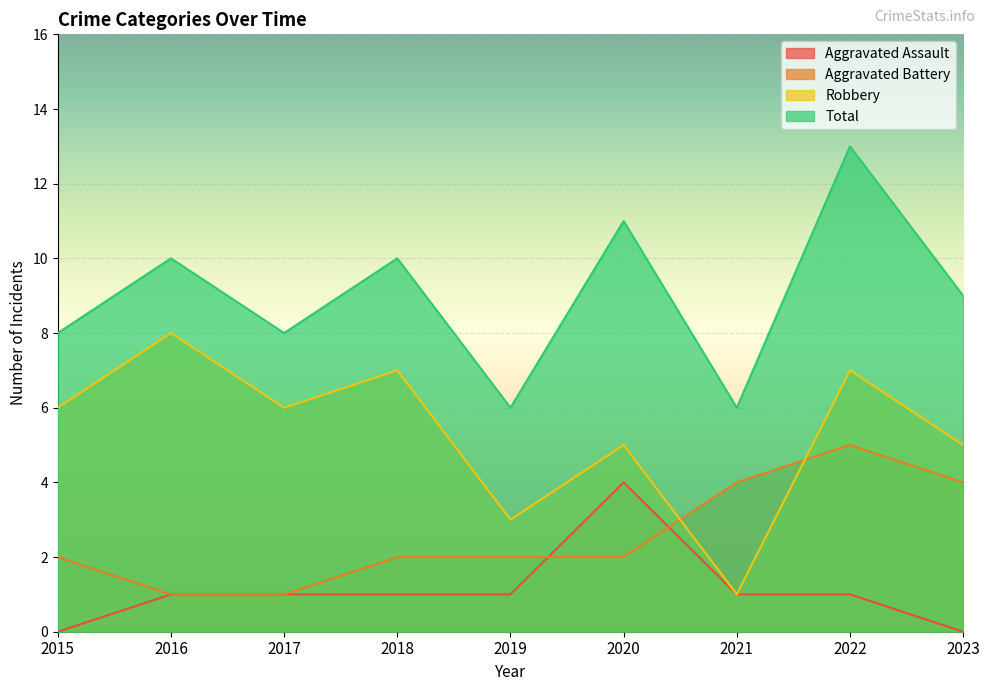

What is the sum of the Total values at 2022 and 2019?

19